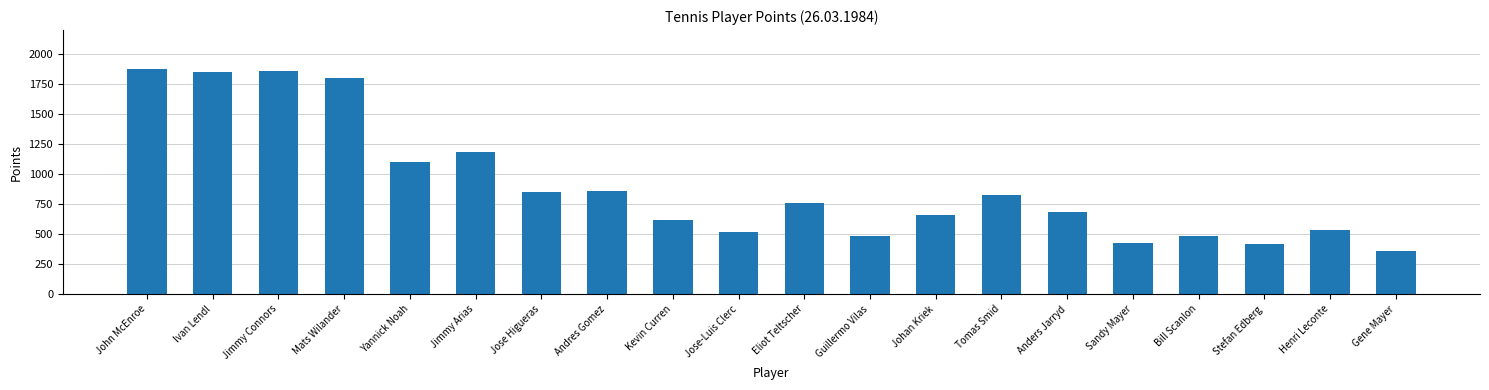

Approximately how many times larger is the value at Tomas Smid compared to John McEnroe?

0.4